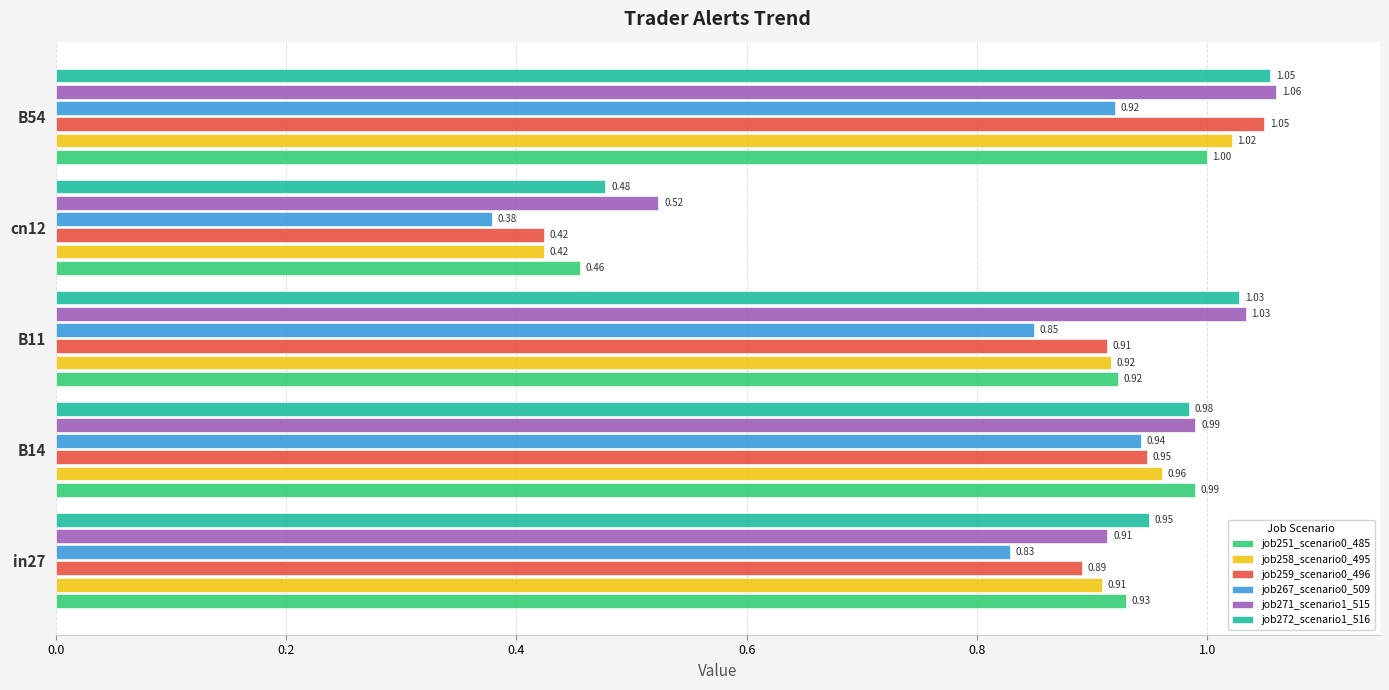

Rank the categories by job259_scenario0_496 value from highest to lowest.

B54, B14, B11, in27, cn12